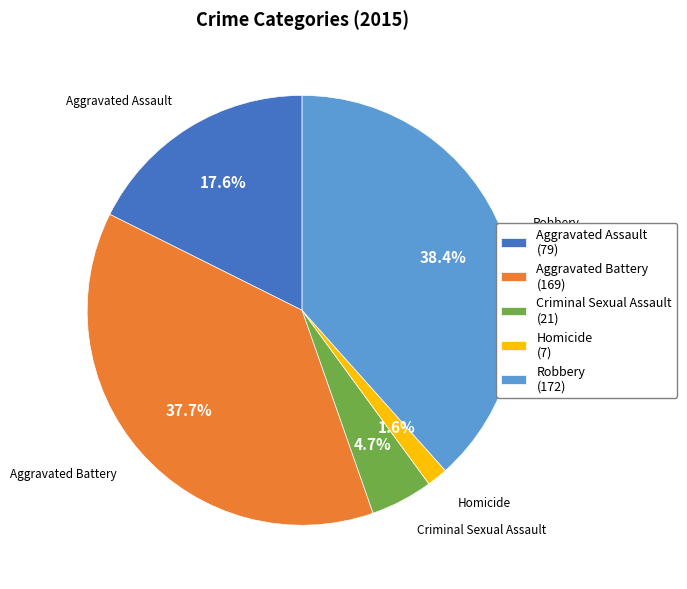

Combined, what portion of the pie is Robbery and Aggravated Assault?

56.0%